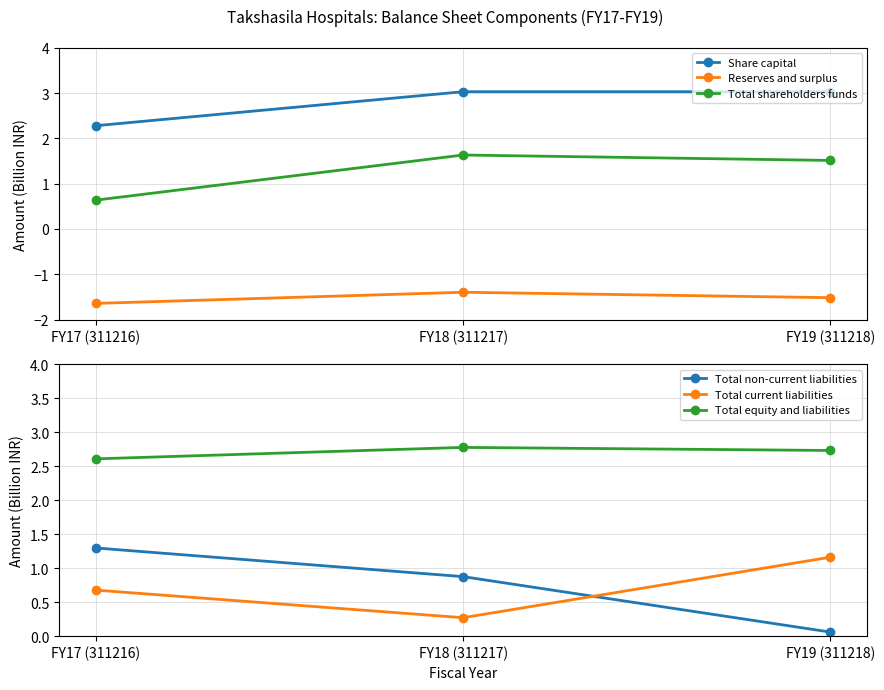

Is the value of Total current liabilities at FY17 (311216) greater than the value of Reserves and surplus at FY18 (311217)?

Yes